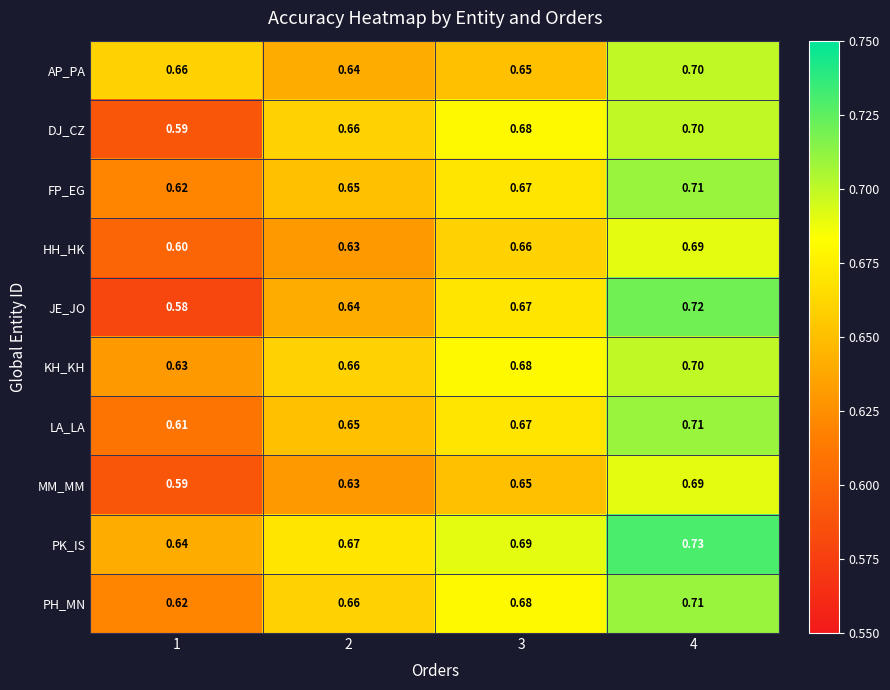

Which series has the widest spread of values?

JE_JO